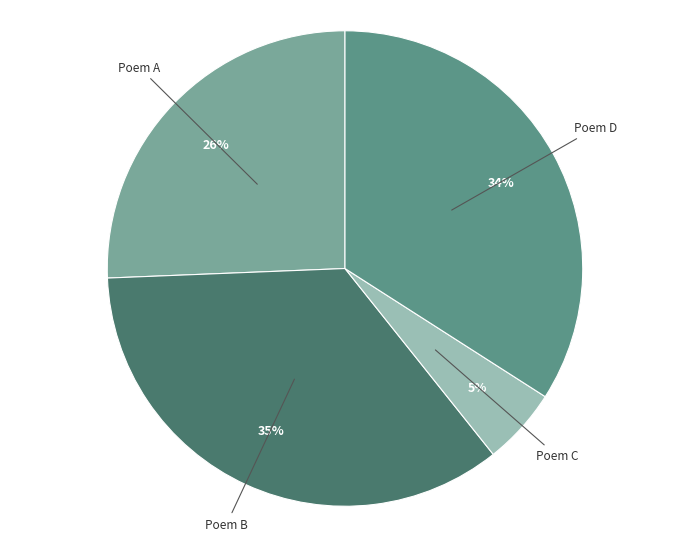

What is the smallest slice in the pie chart?

Poem C